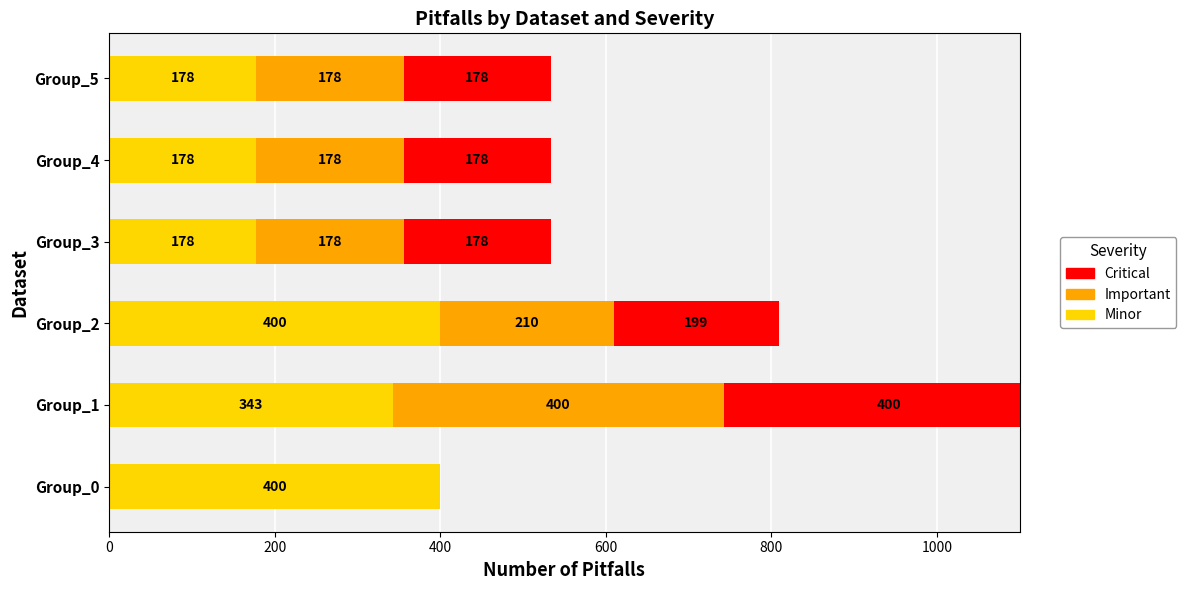

Is the value of Minor at Group_3 greater than the value of Important at Group_0?

Yes